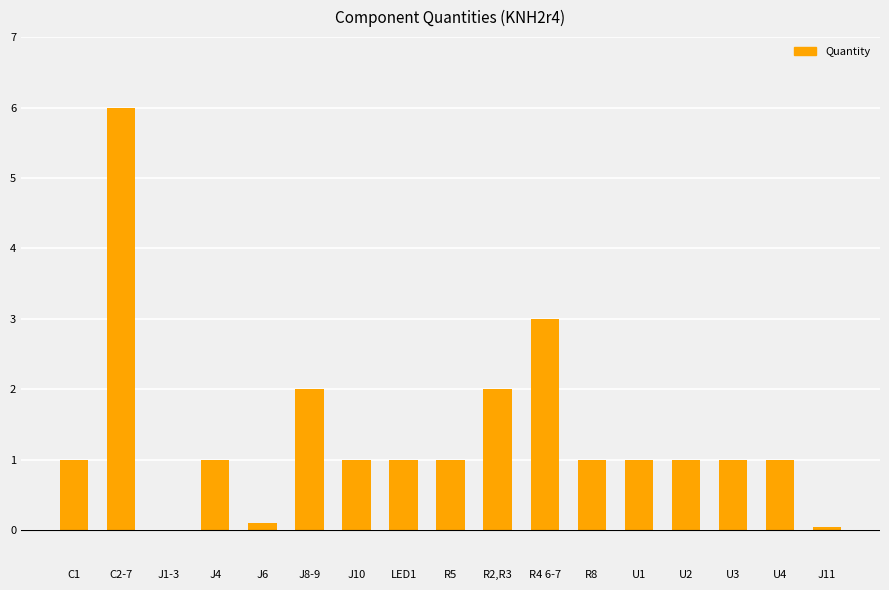

Are the bars horizontal?

No